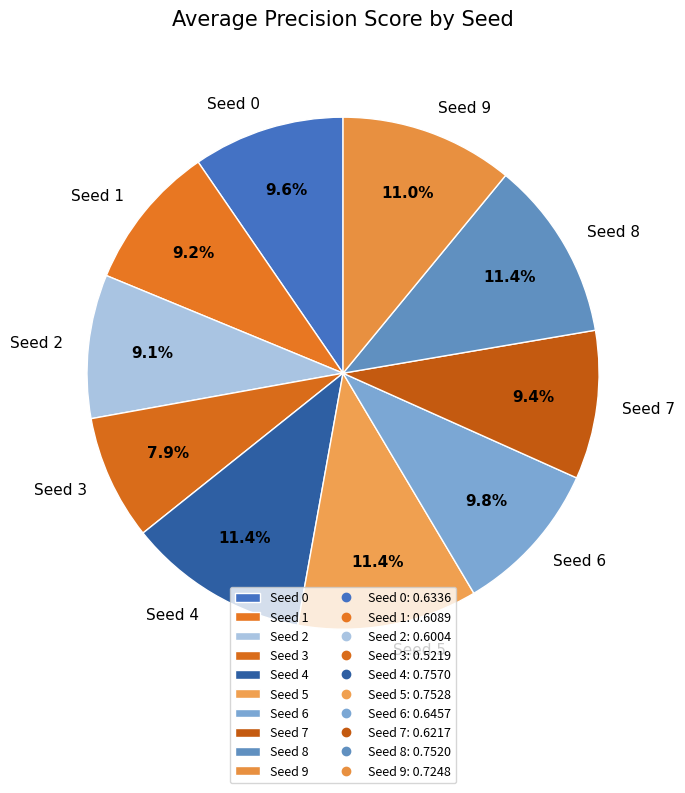

Is Seed 7 the majority of the pie?

No